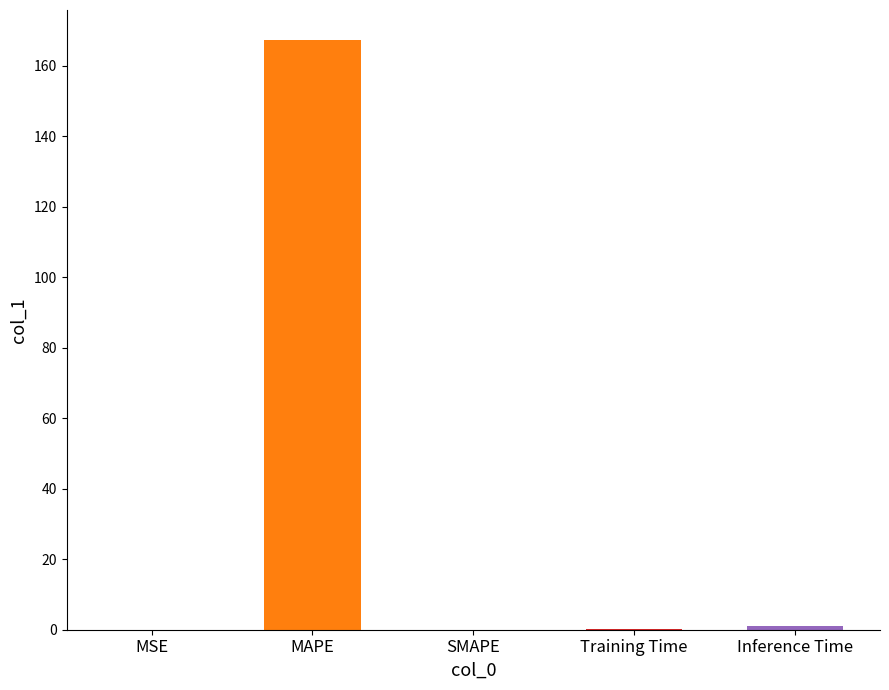

At which category does the chart reach its peak across all series?

MAPE